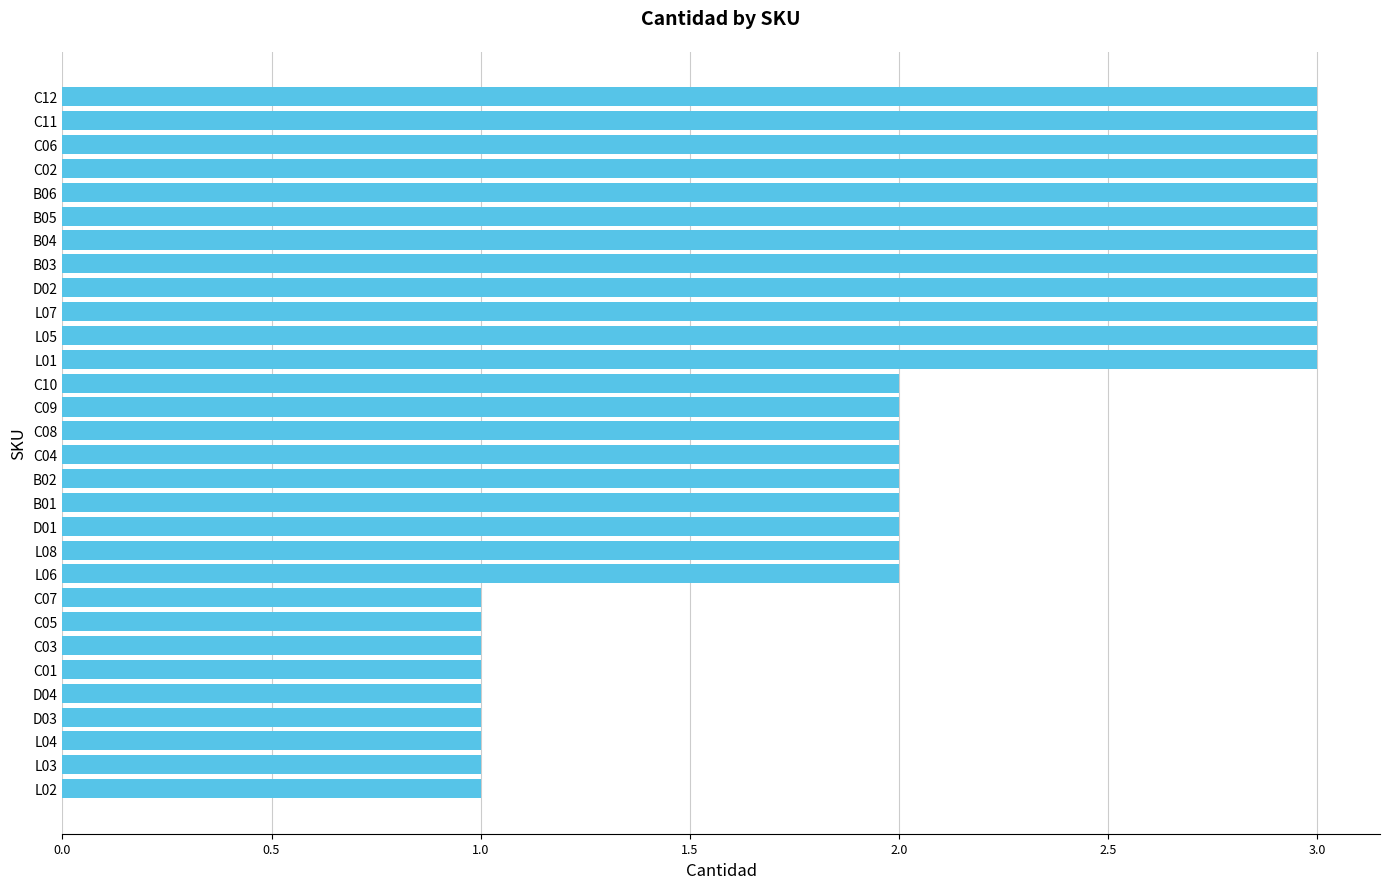

What is the ratio of the value at B04 to the value at C04?

1.5